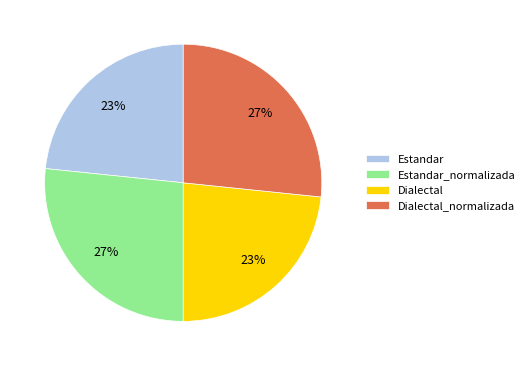

To the nearest percent, what is the average slice percentage?

25%